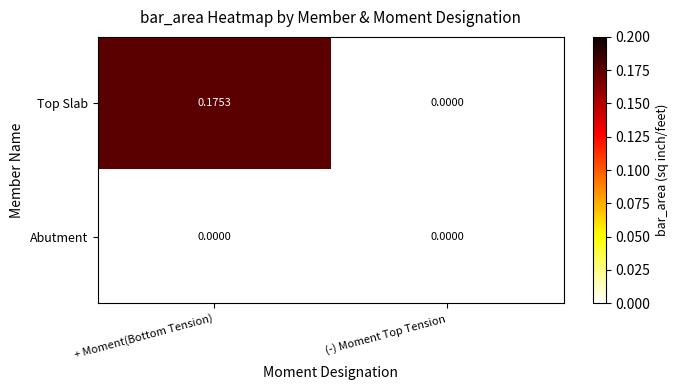

Which series has the widest spread of values?

Top Slab